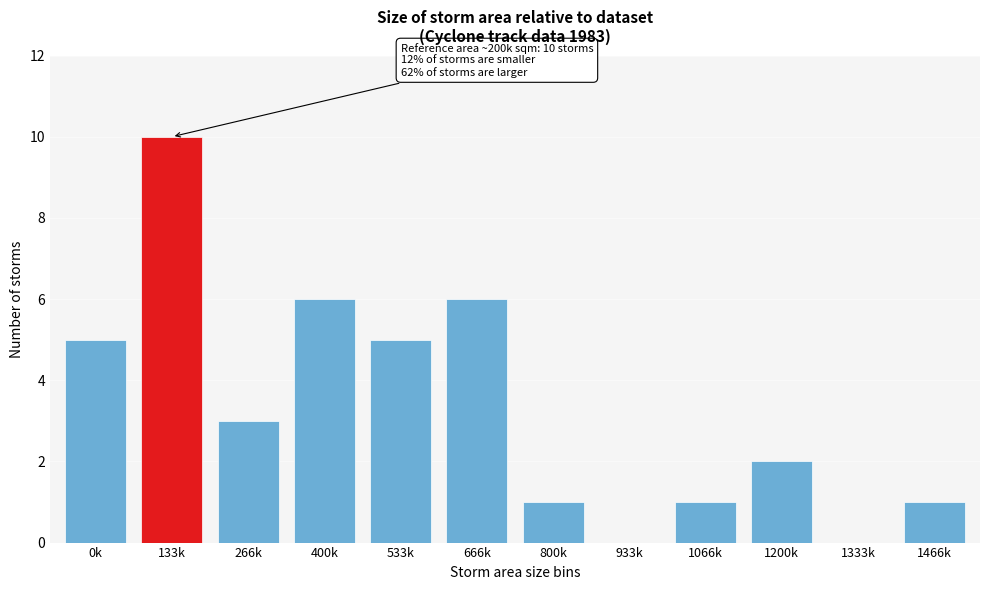

Reading left to right, transcribe all the data shown in this chart.

0k=5	133k=10	266k=3	400k=6	533k=5	666k=6	800k=1	933k=0	1066k=1	1200k=2	1333k=0	1466k=1